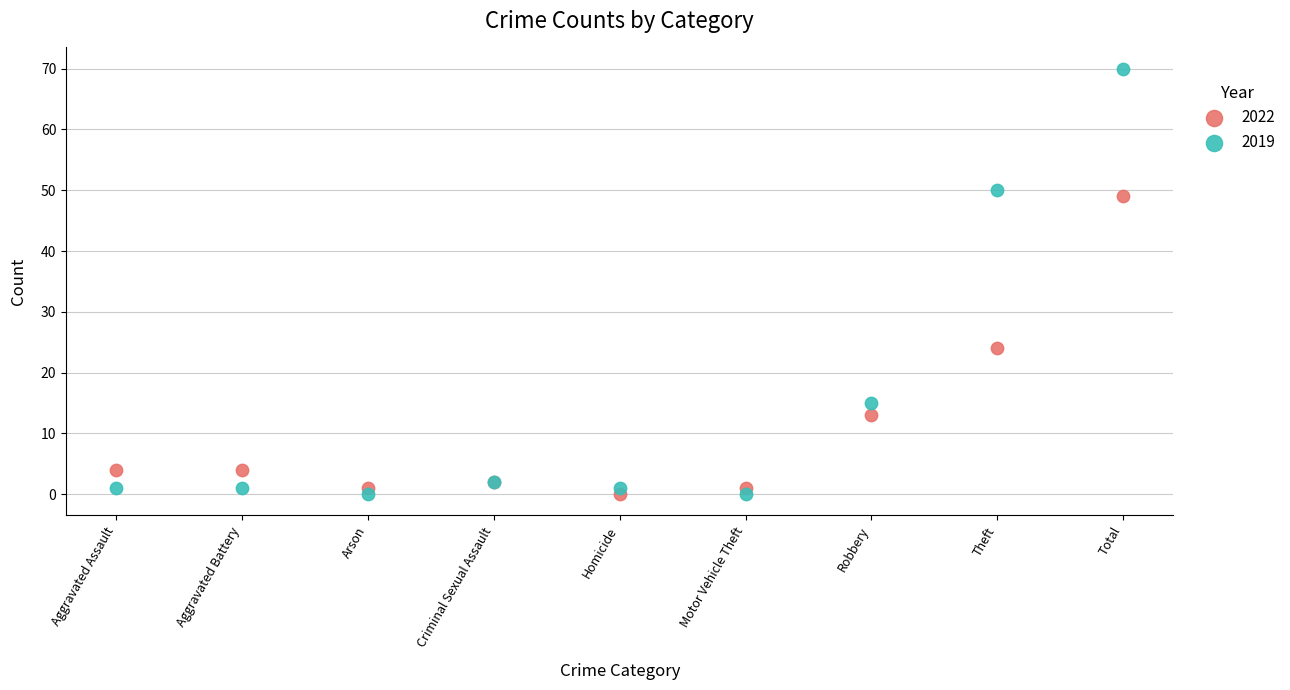

Which series reaches the maximum Y coordinate?

2019